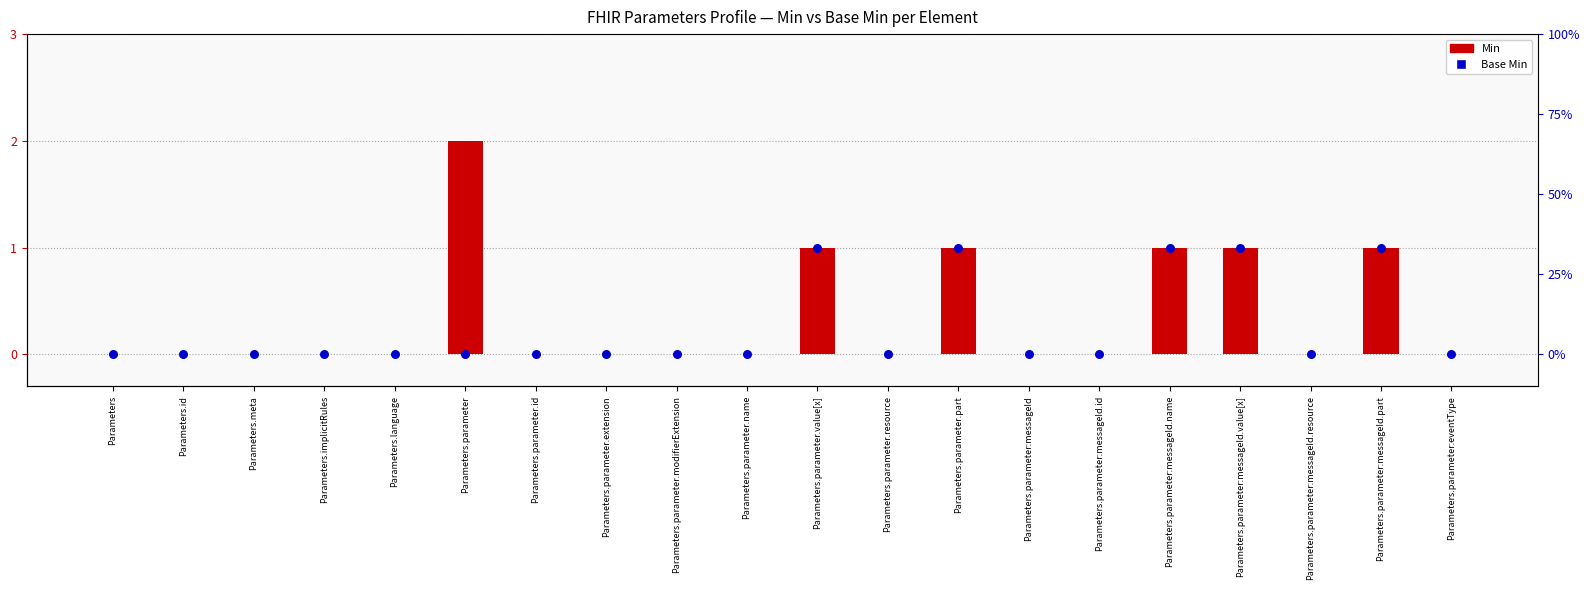

Which series contains the lowest Y value?

Min